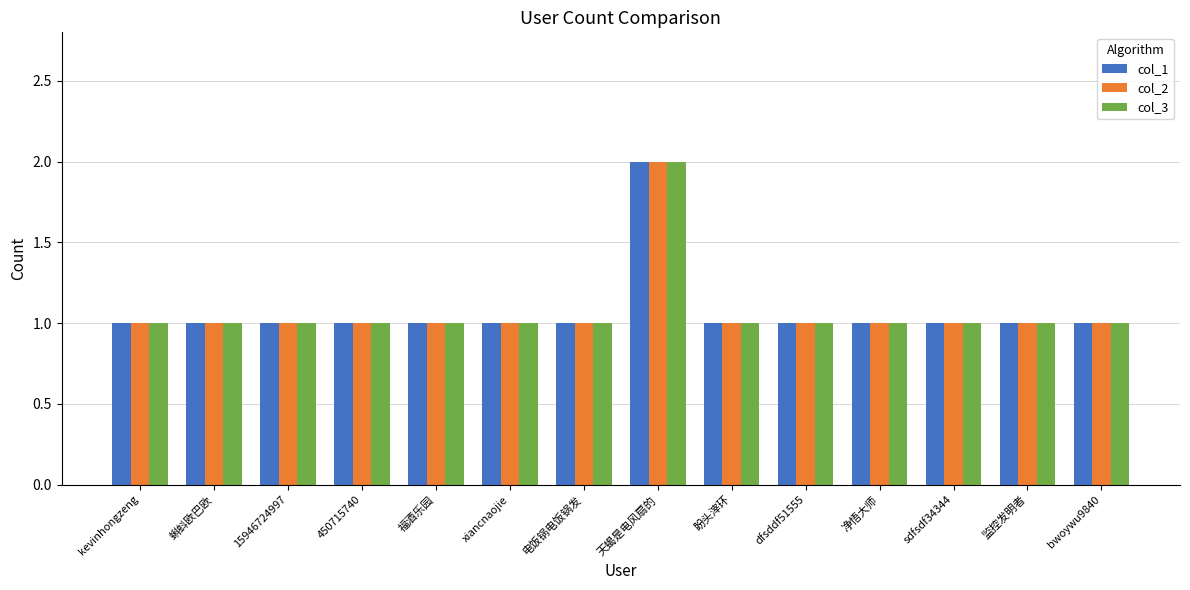

At which category is the sum across all series the highest?

天蝎是电风扇的